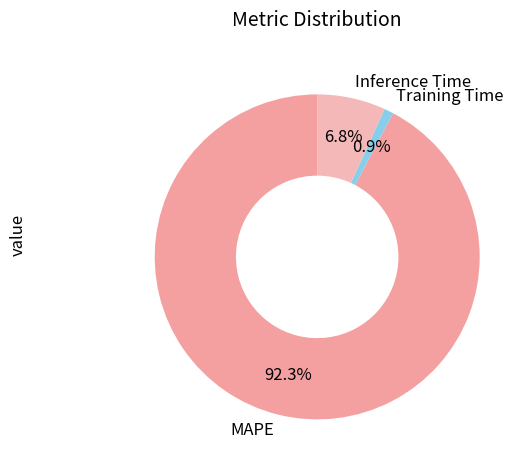

To the nearest percent, what is the difference between the MAPE and Training Time slice percentages?

91%